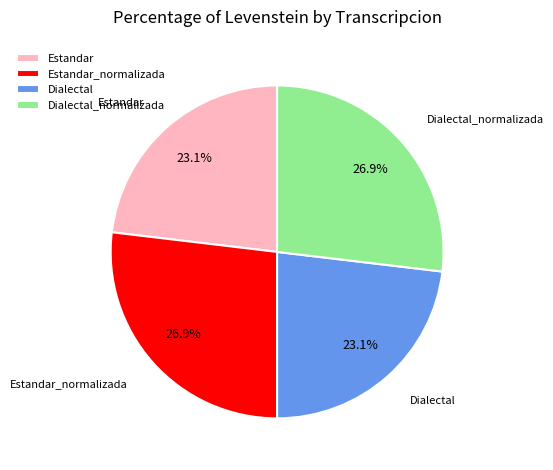

True or false: Dialectal_normalizada accounts for 27% of the total.

True